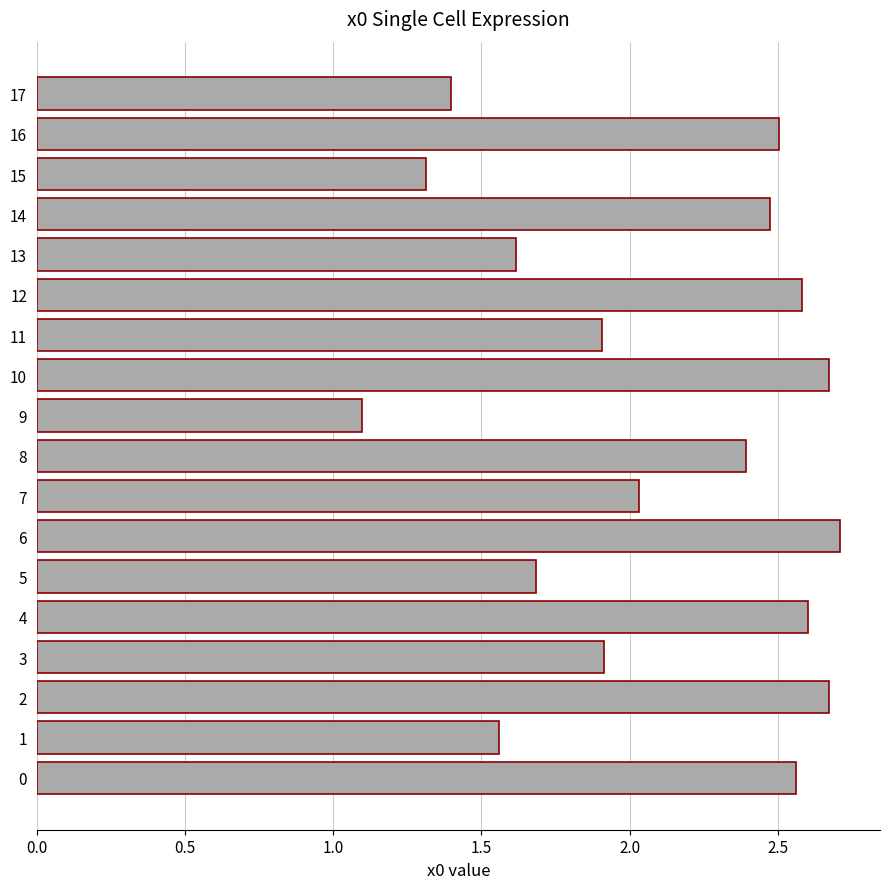

The value at 10 is 3.7. True or false?

False